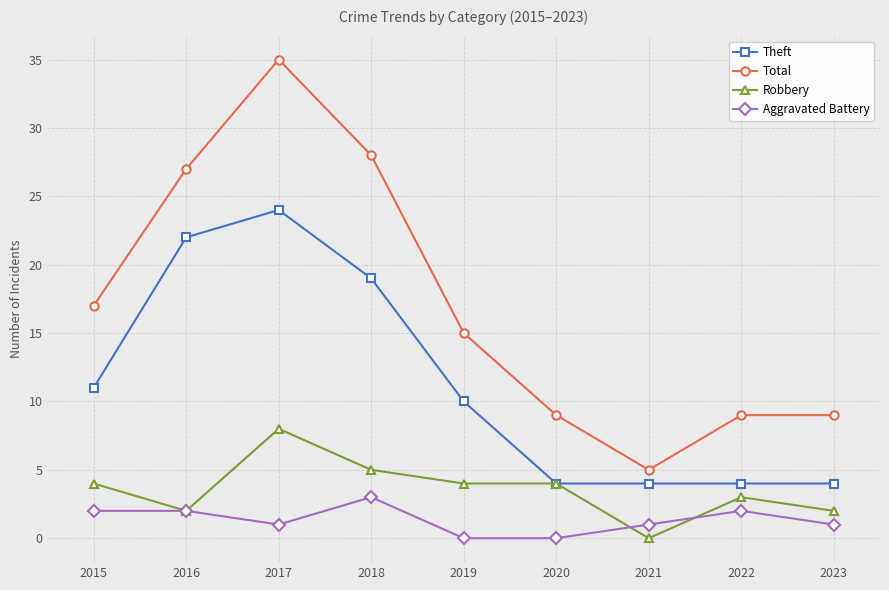

True or false: Theft and Aggravated Battery intersect in this chart.

False